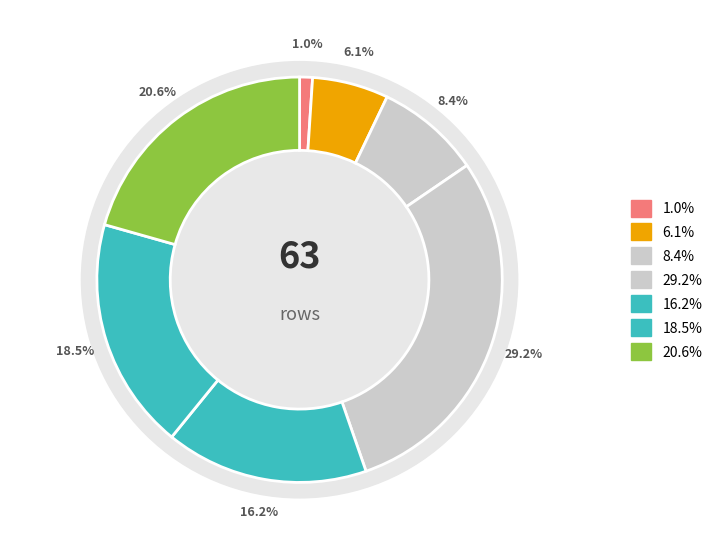

Is there any slice that represents more than half of the pie?

No